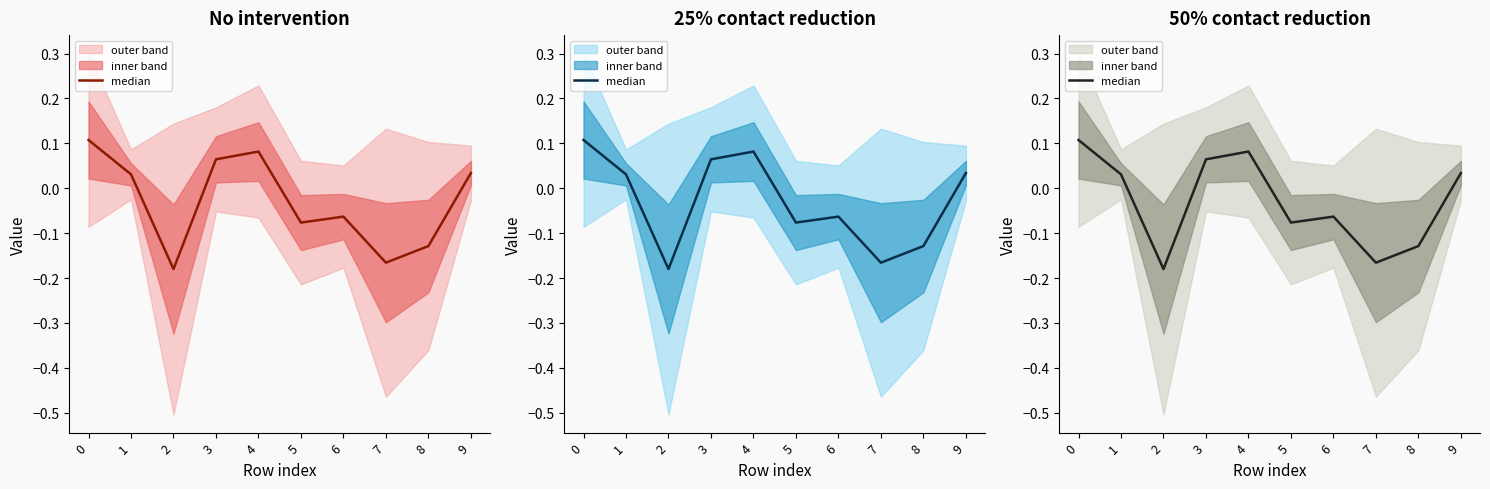

Where is the data nearest to the value 0?

1